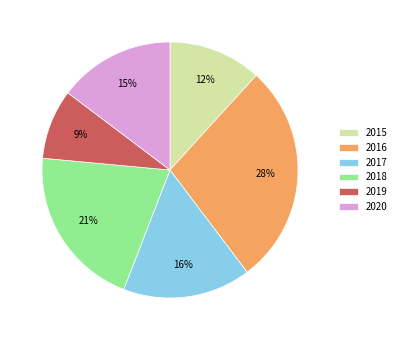

To the nearest percent, what is the combined percentage of 2017 and 2015?

28%